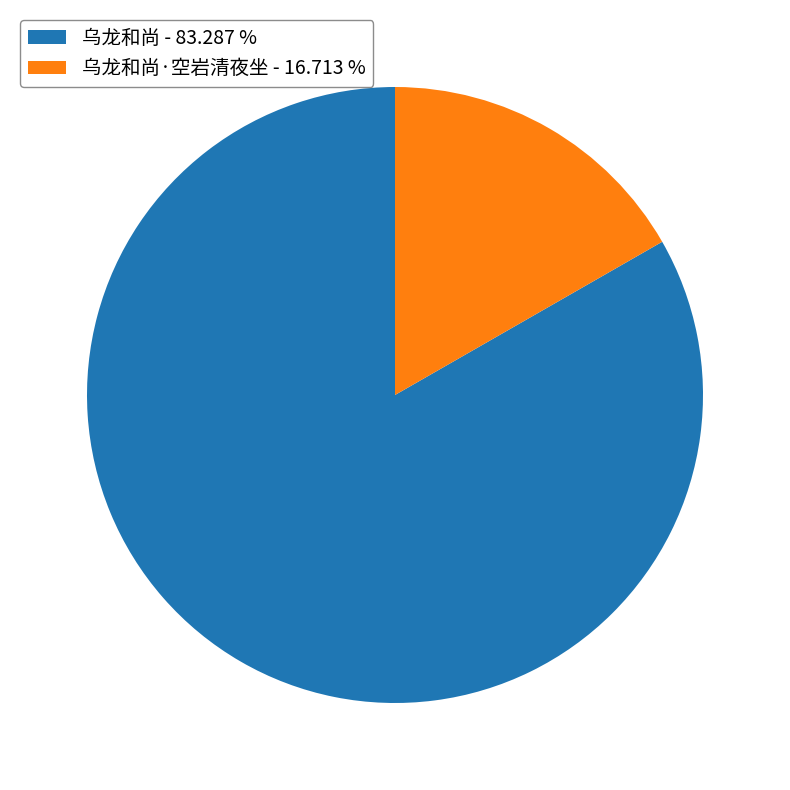

Do 乌龙和尚·空岩清夜坐 - 16.713 % and 乌龙和尚 - 83.287 % together represent more than half of the pie?

Yes